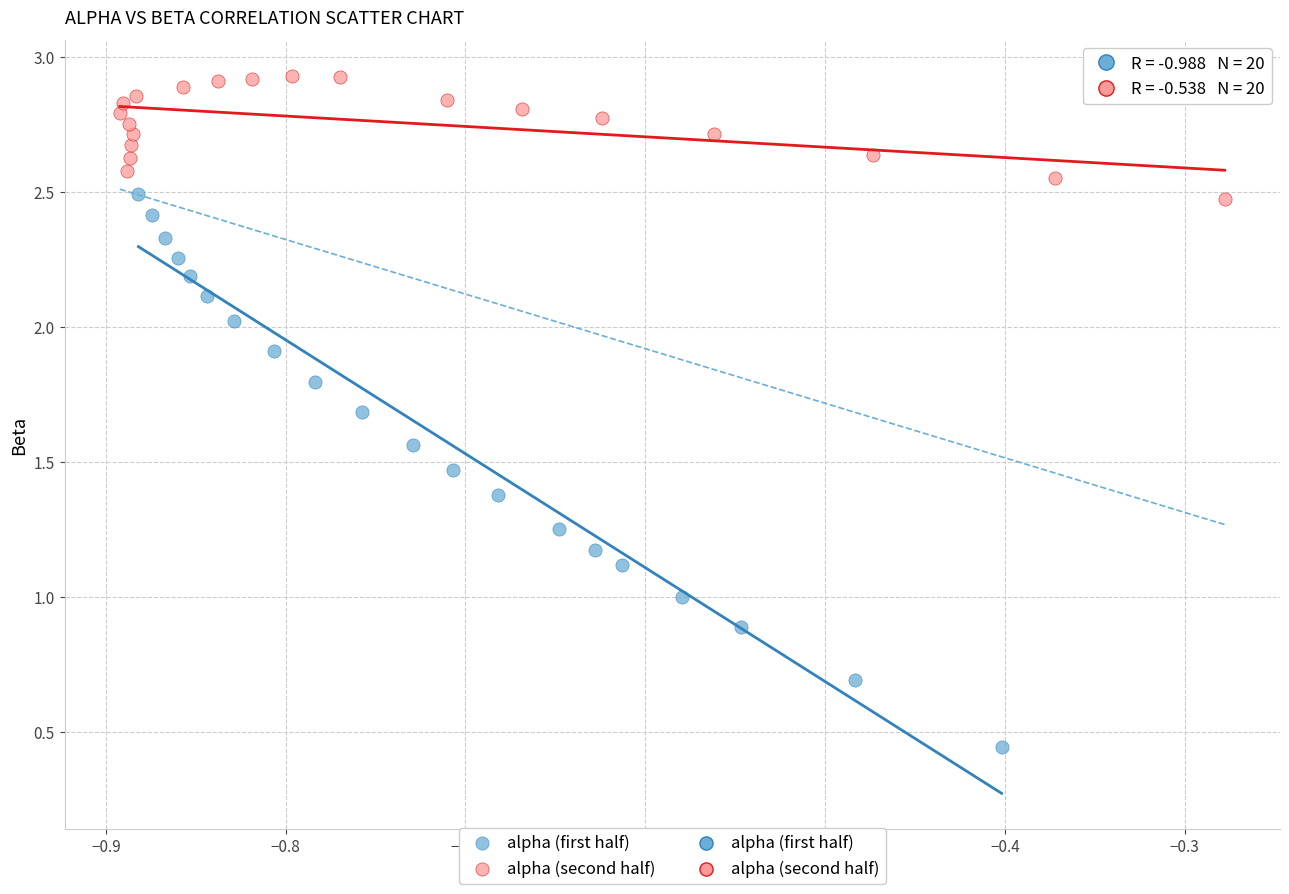

Which series has the largest Y range (max minus min)?

alpha (first half)